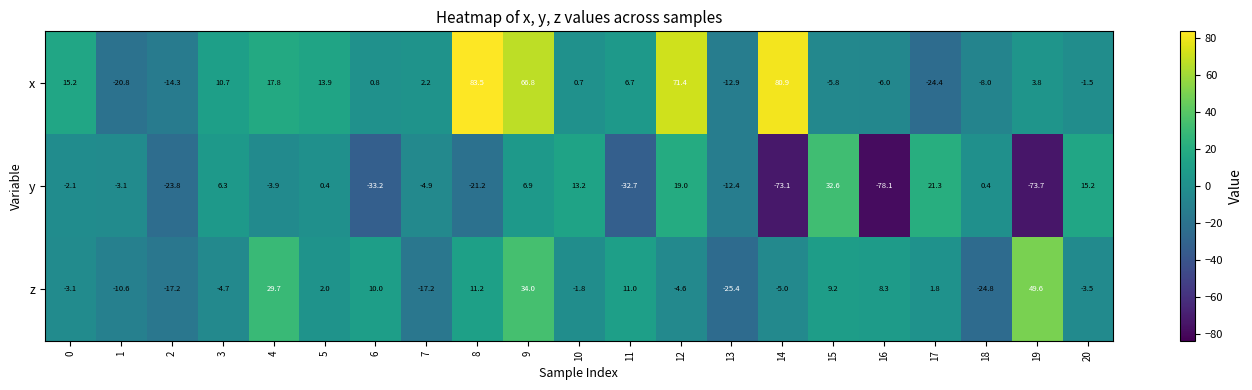

Which label corresponds to the smallest value in the chart?

16